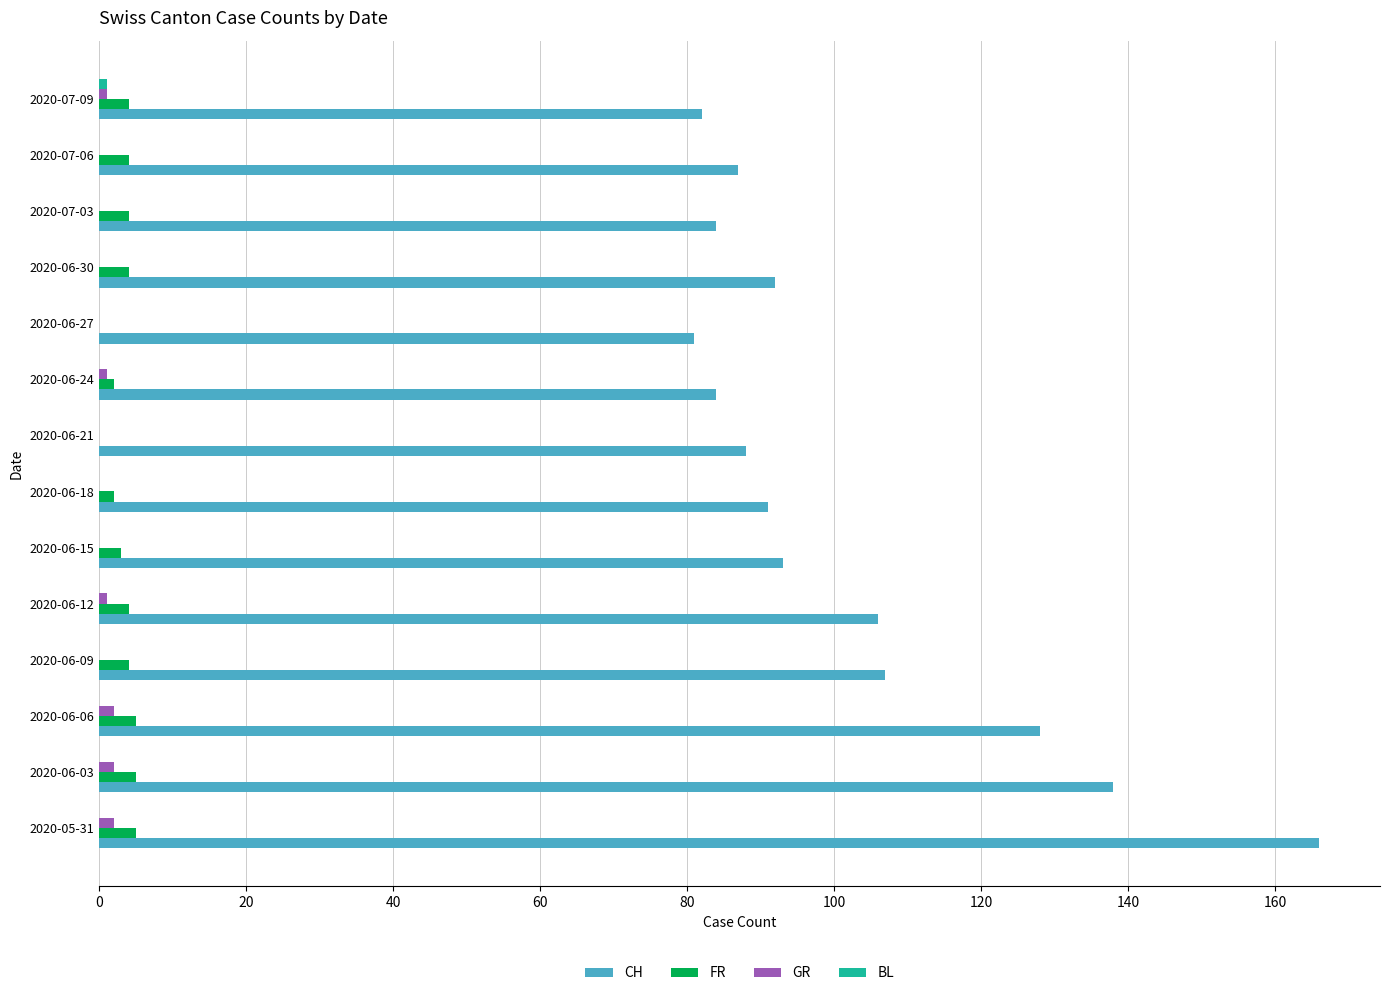

At which category is the sum across all series the highest?

2020-05-31